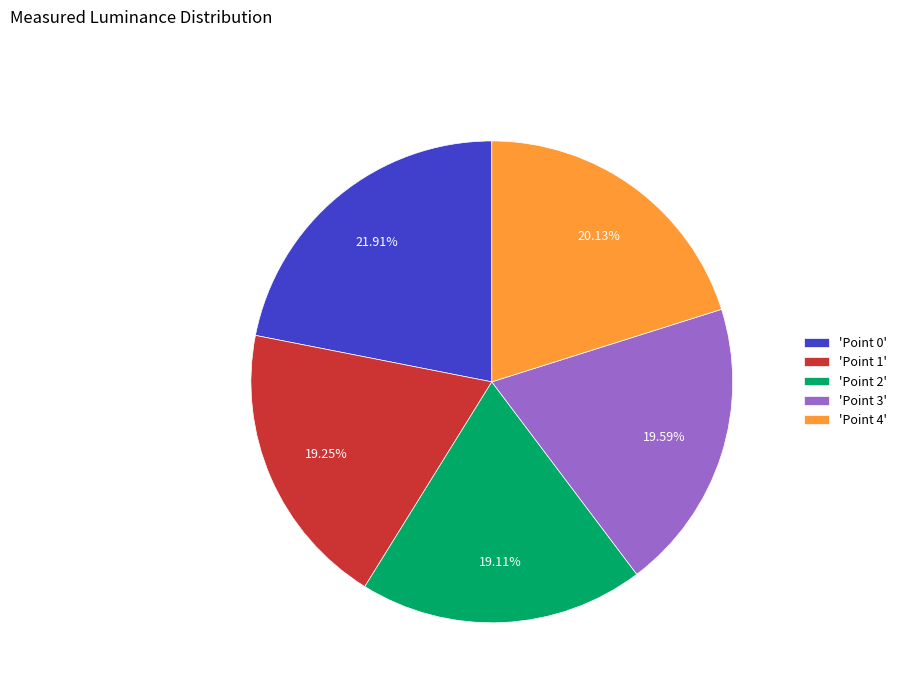

Is there any slice that represents more than half of the pie?

No